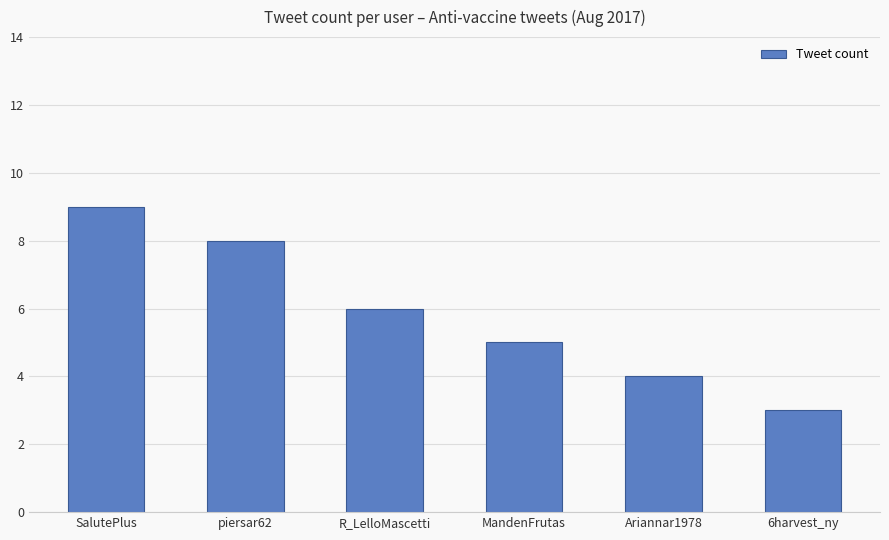

What is the difference between the maximum and second lowest values?

5